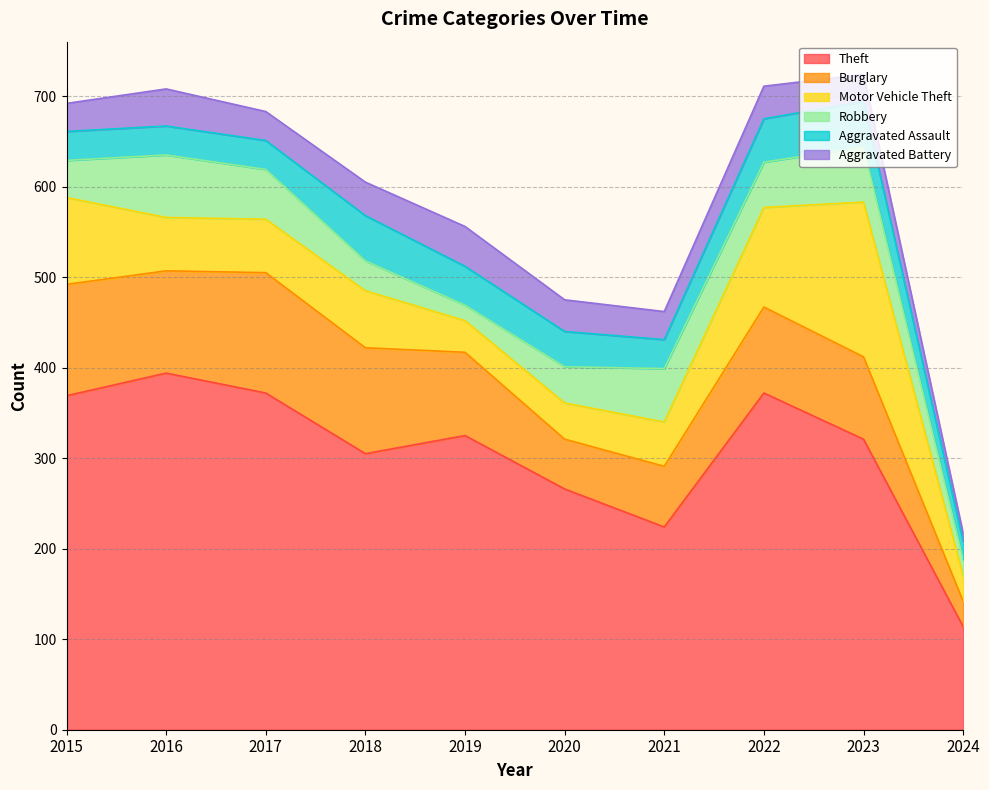

True or false: Theft and Robbery intersect in this chart.

False